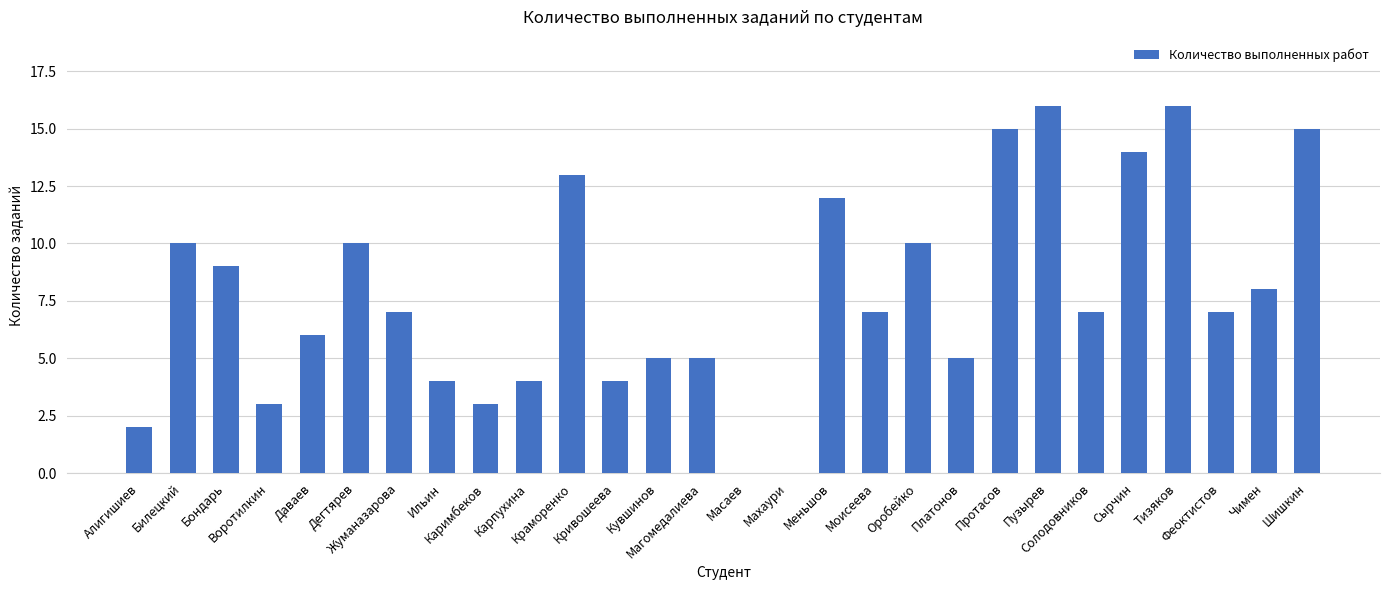

Are the bars horizontal?

No